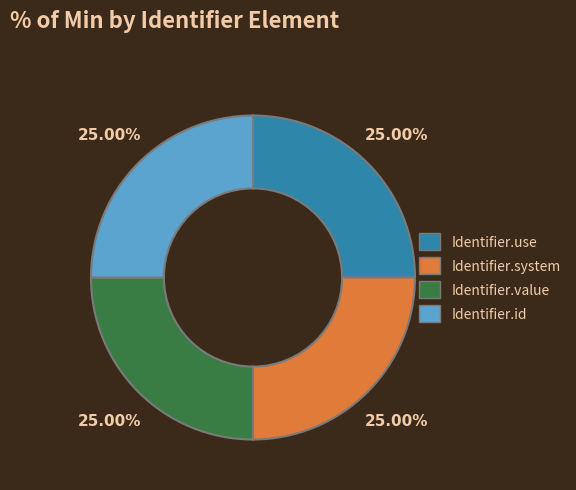

How many segments does this pie chart have?

4